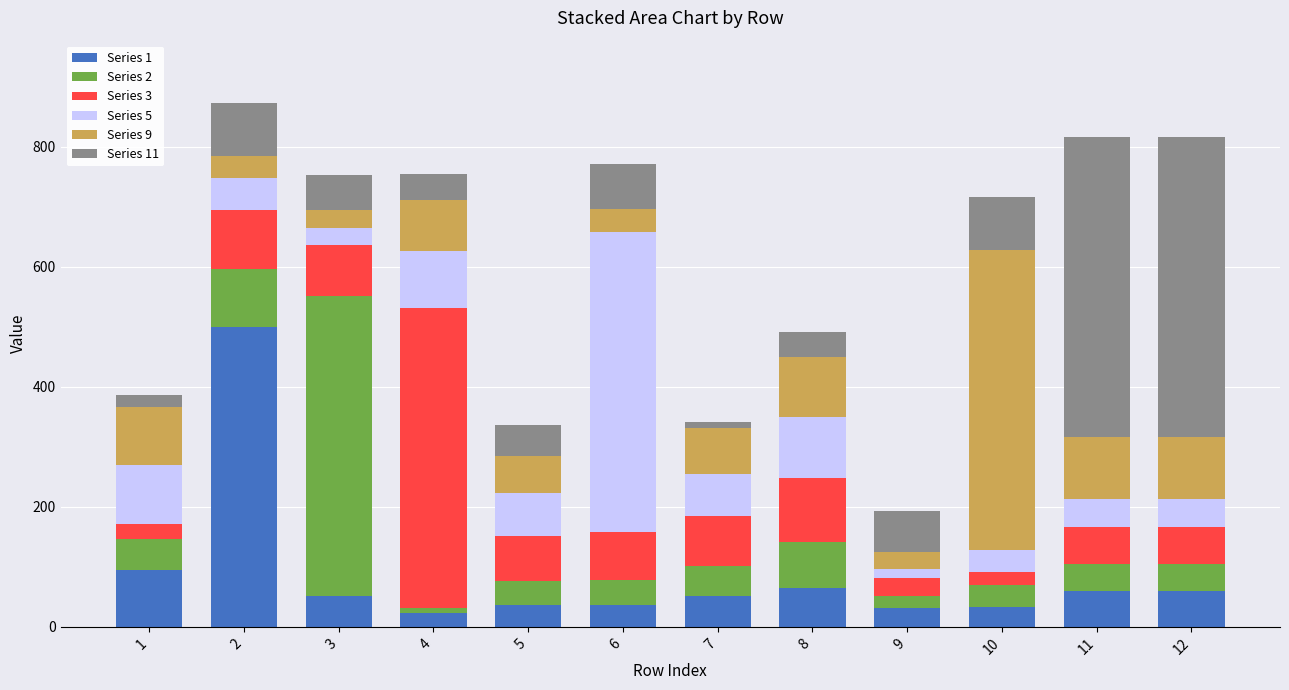

What are all the series names shown in the legend?

Series 1, Series 2, Series 3, Series 5, Series 9, Series 11